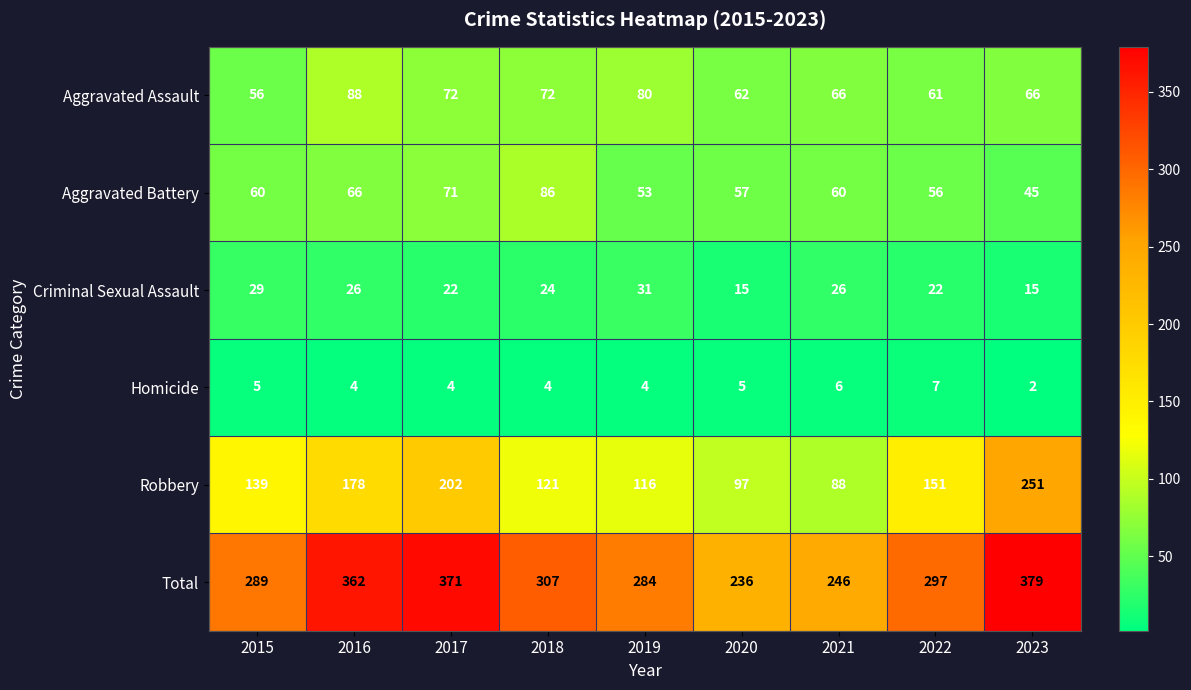

At which label does Criminal Sexual Assault first exceed 24?

2015